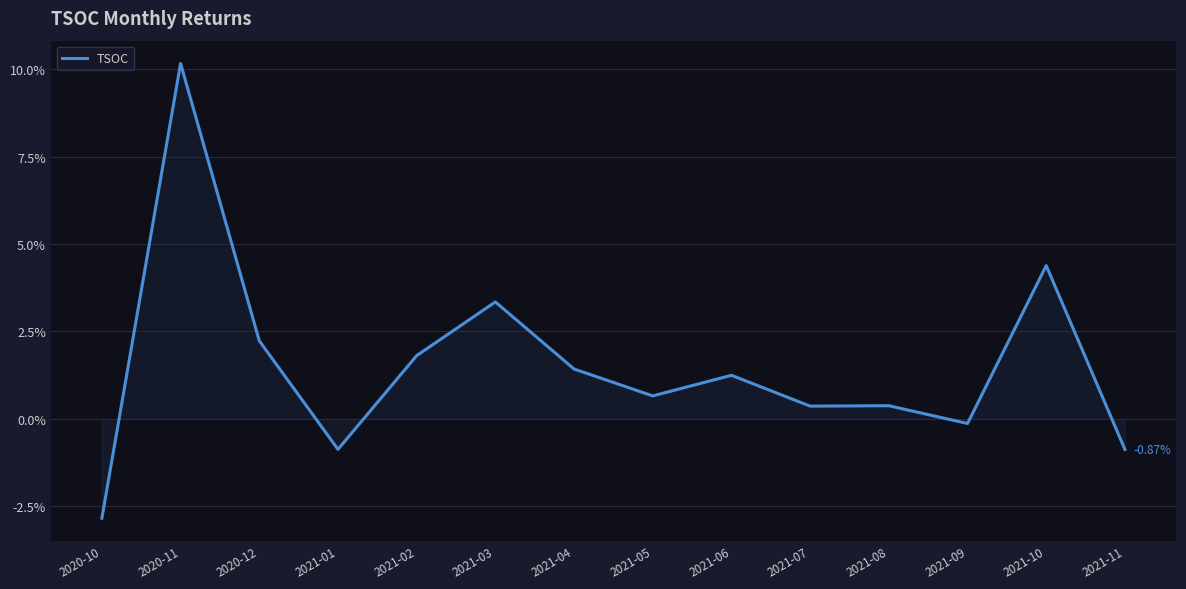

Does the chart have visible grid lines?

Yes